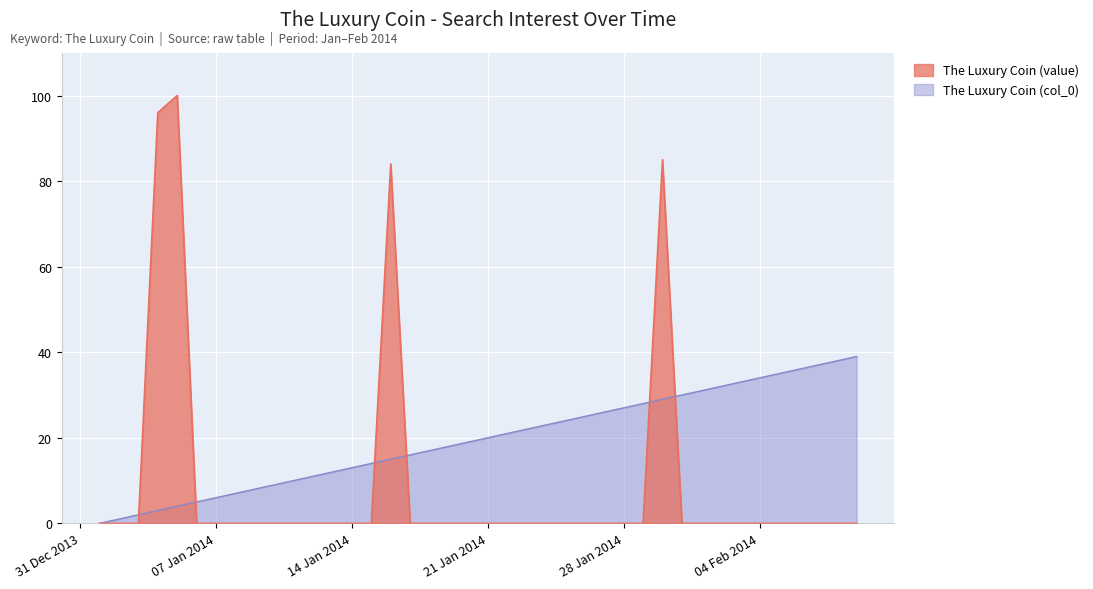

Which series ends up on top after the final intersection of The Luxury Coin (col_0) and The Luxury Coin (value)?

The Luxury Coin (col_0)